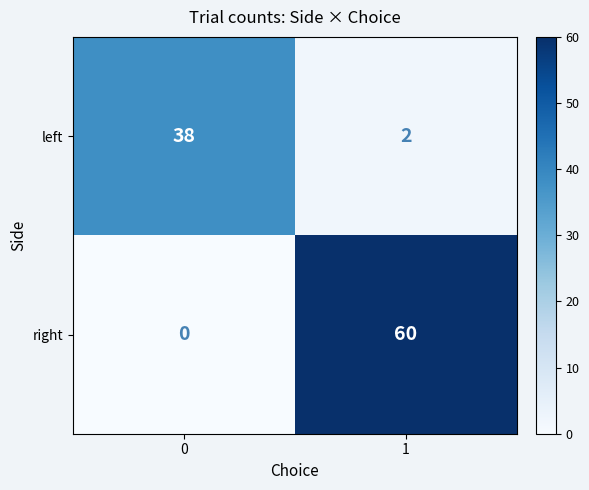

Between 0 and 1, which series saw the biggest shift?

right